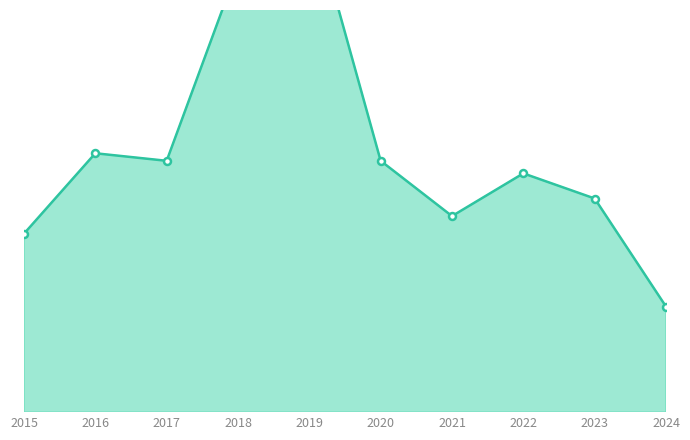

Where is Aggravated Battery nearest to the value 7?

2020